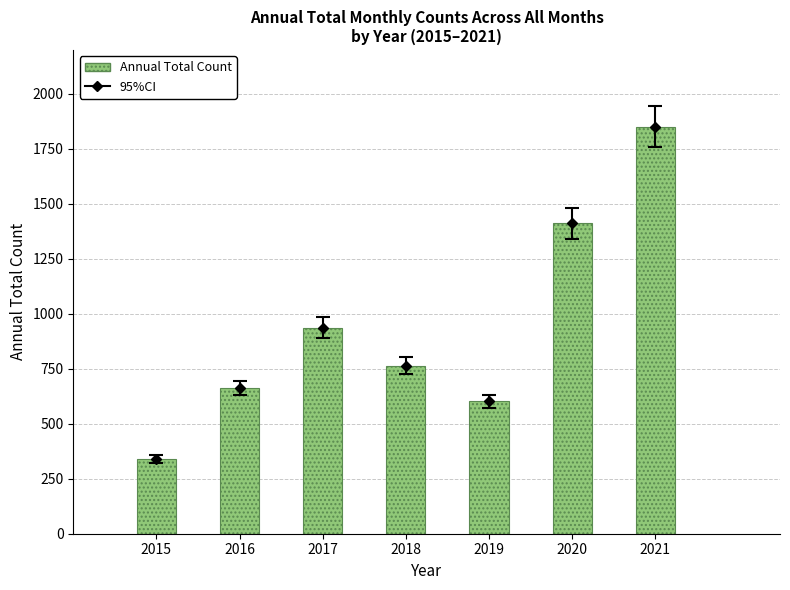

Does the chart contain any negative values?

No